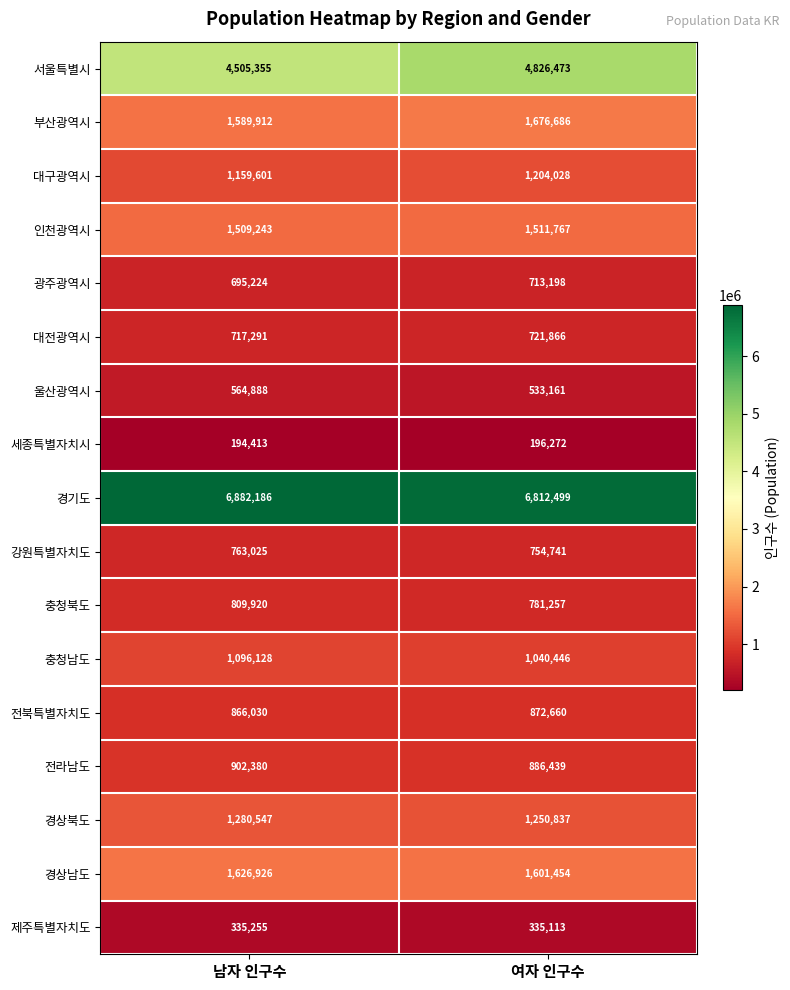

What value does the 제주특별자치도 series have at 남자 인구수, to the nearest 50?

335250